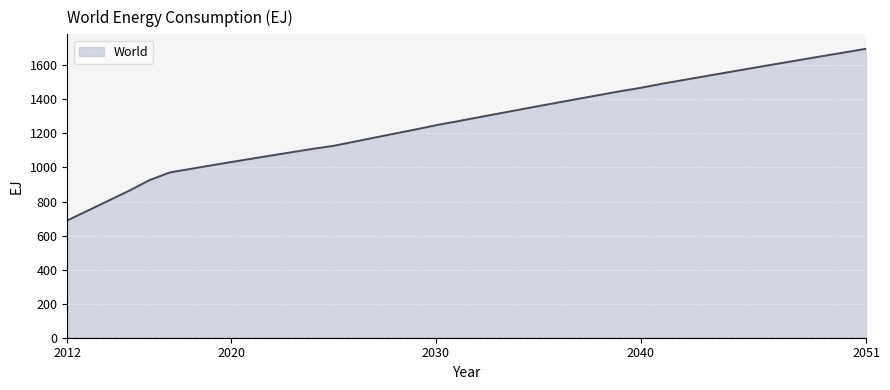

What is the maximum value shown in the chart?

1696.9